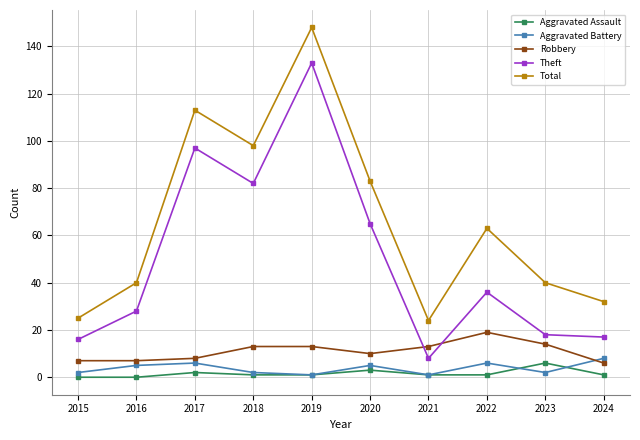

Reading left to right, list all the values displayed in this chart.

Aggravated Assault: 2015=0	2016=0	2017=2	2018=1	2019=1	2020=3	2021=1	2022=1	2023=6	2024=1
Aggravated Battery: 2015=2	2016=5	2017=6	2018=2	2019=1	2020=5	2021=1	2022=6	2023=2	2024=8
Robbery: 2015=7	2016=7	2017=8	2018=13	2019=13	2020=10	2021=13	2022=19	2023=14	2024=6
Theft: 2015=16	2016=28	2017=97	2018=82	2019=133	2020=65	2021=8	2022=36	2023=18	2024=17
Total: 2015=25	2016=40	2017=113	2018=98	2019=148	2020=83	2021=24	2022=63	2023=40	2024=32